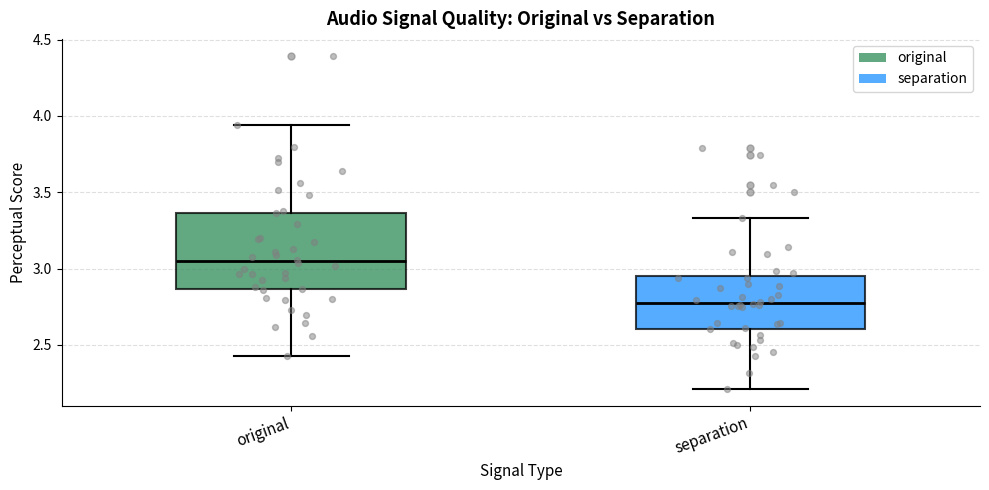

Where does the upper whisker of the box for original end on the y-axis? The values are not printed on the chart, so give them approximately, as read against the axis.

3.95